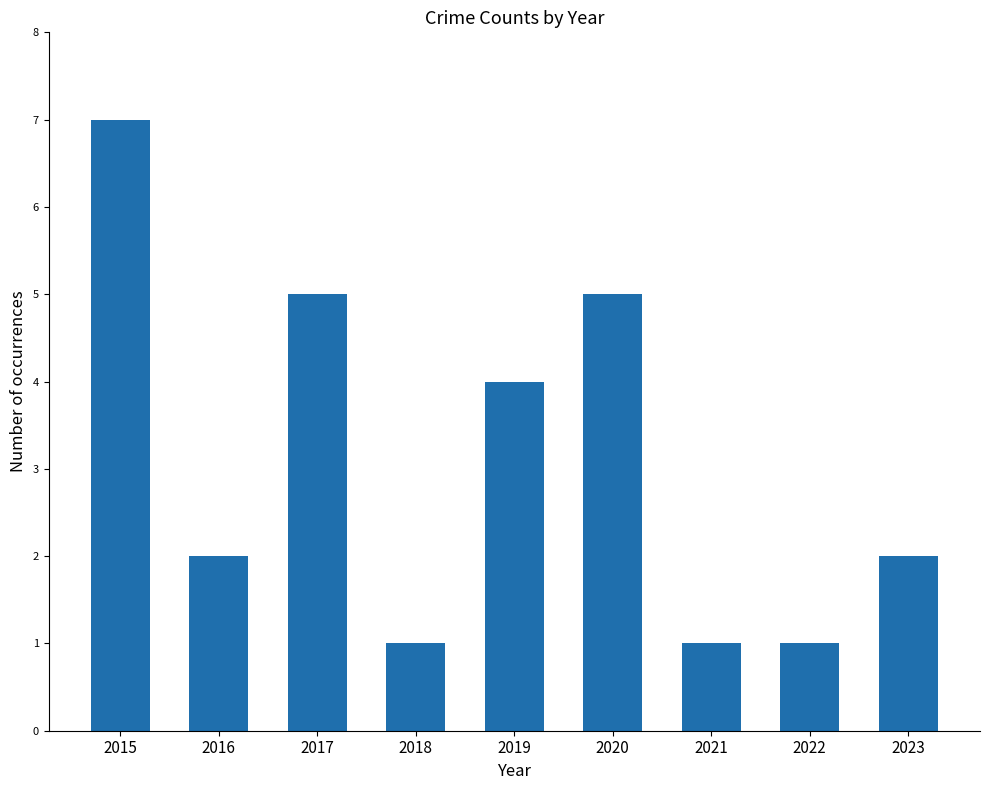

What is the minimum value shown in the chart?

1